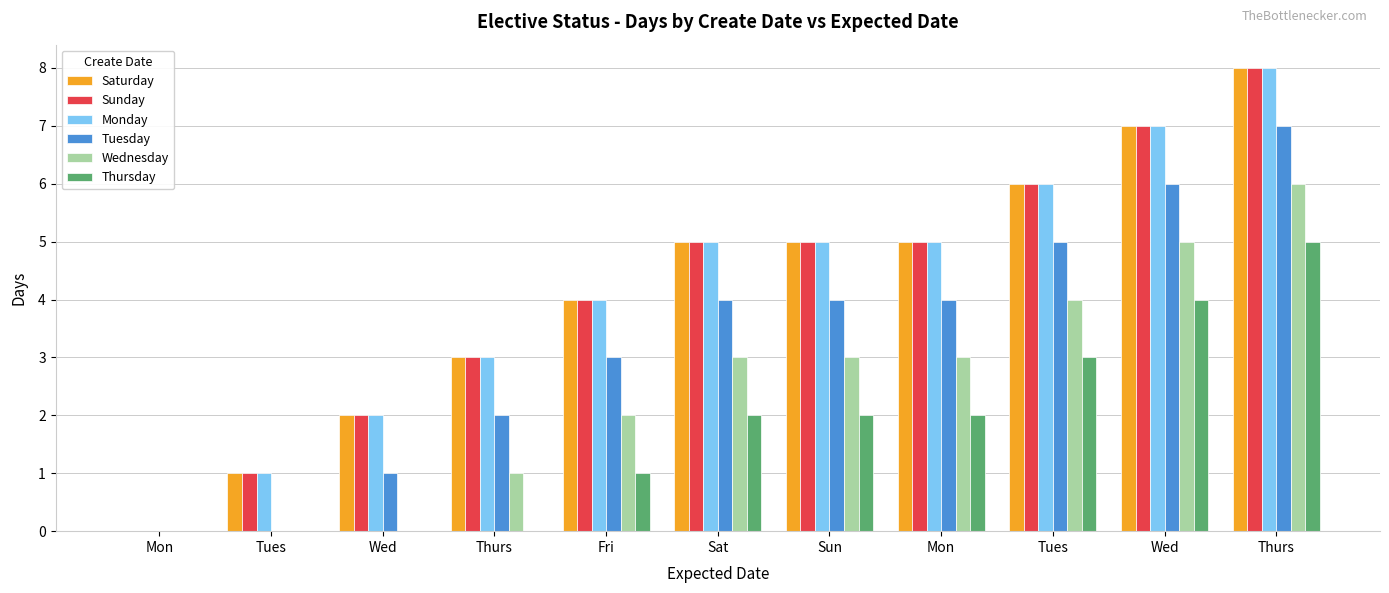

Read the Thursday value at Thurs.

5